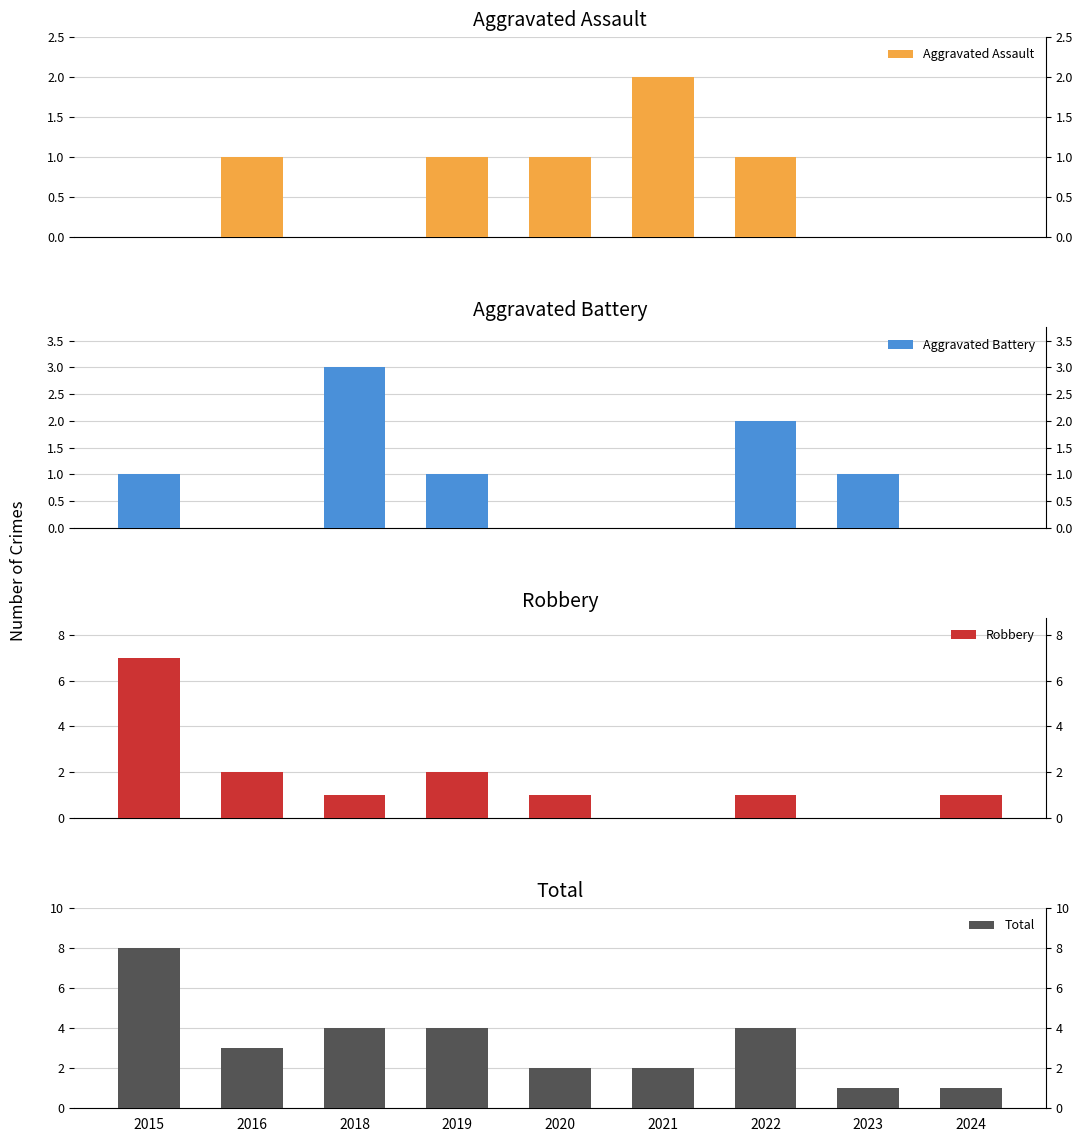

How many series are shown in this chart?

4